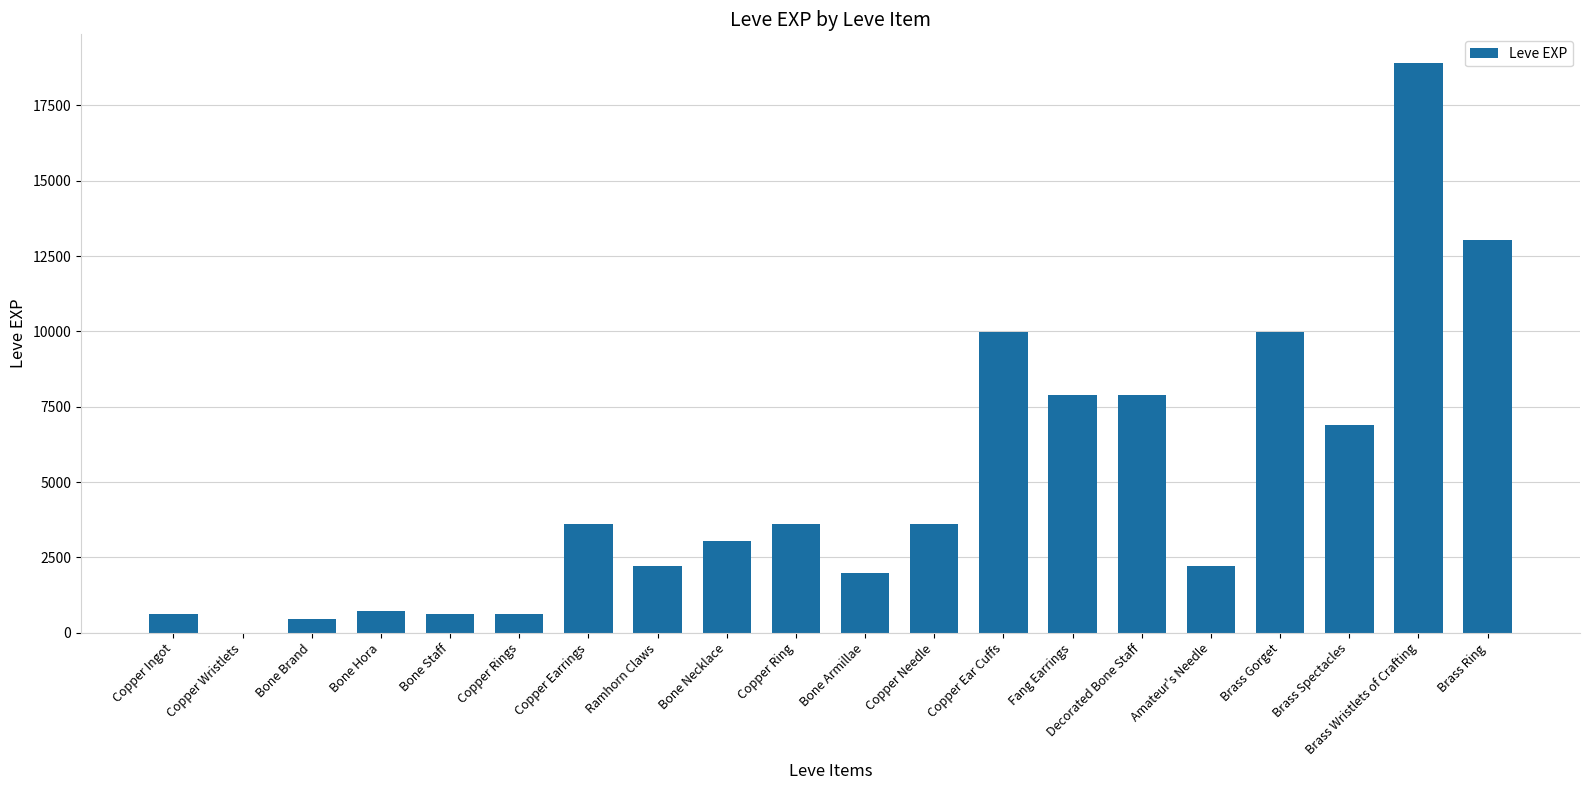

What is the greatest value displayed?

18910